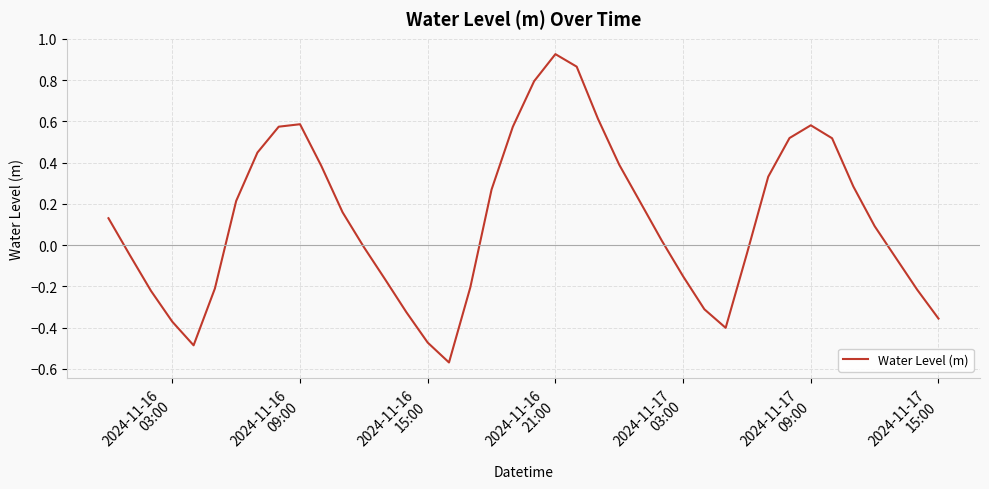

What is the difference between the maximum and minimum values?

1.5